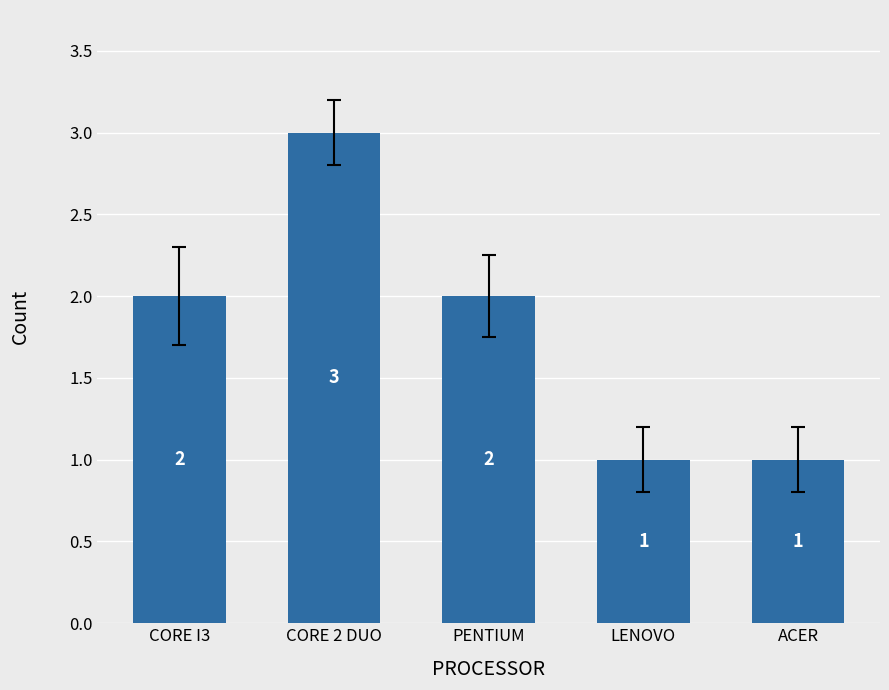

Is it true that the value at LENOVO is 1?

True